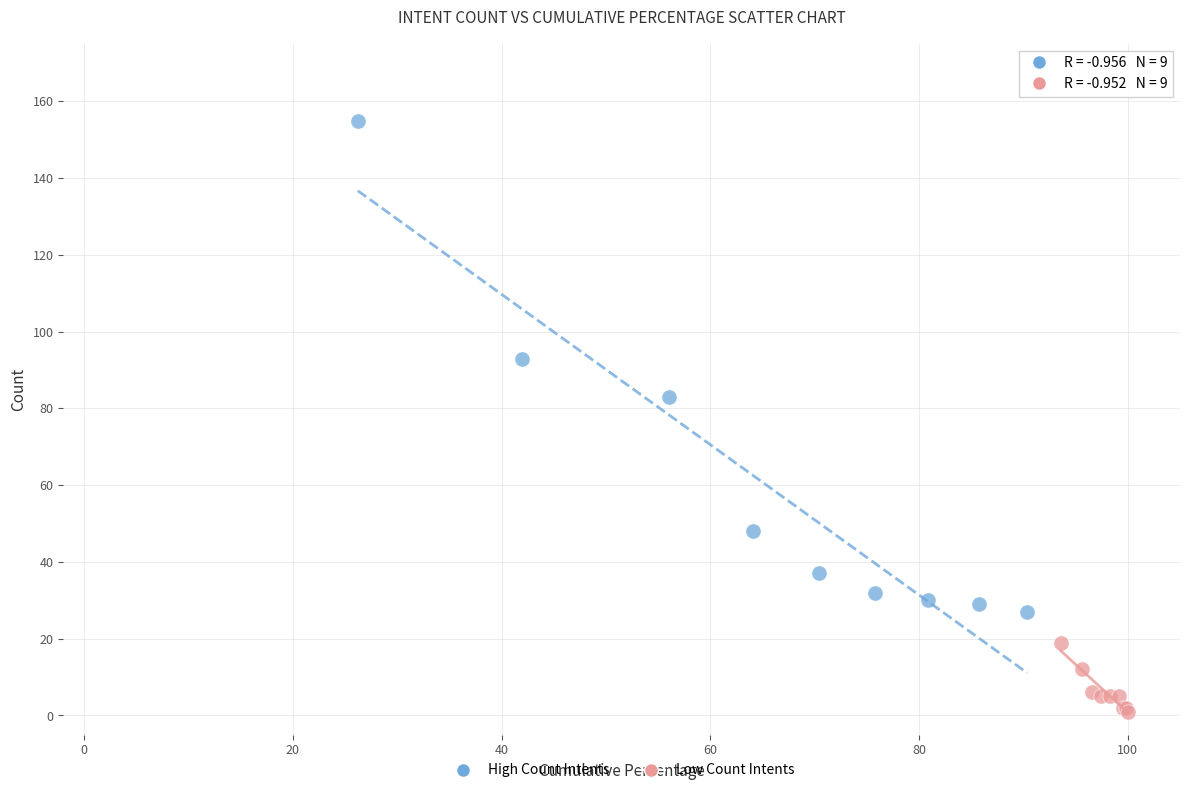

Which series reaches the maximum Y coordinate?

High Count Intents